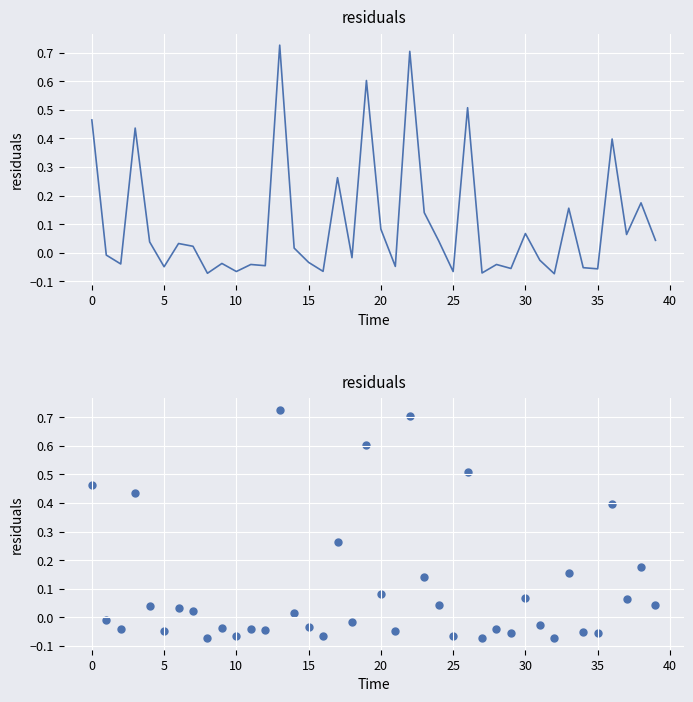

Which has a higher value, 33 or 36?

36